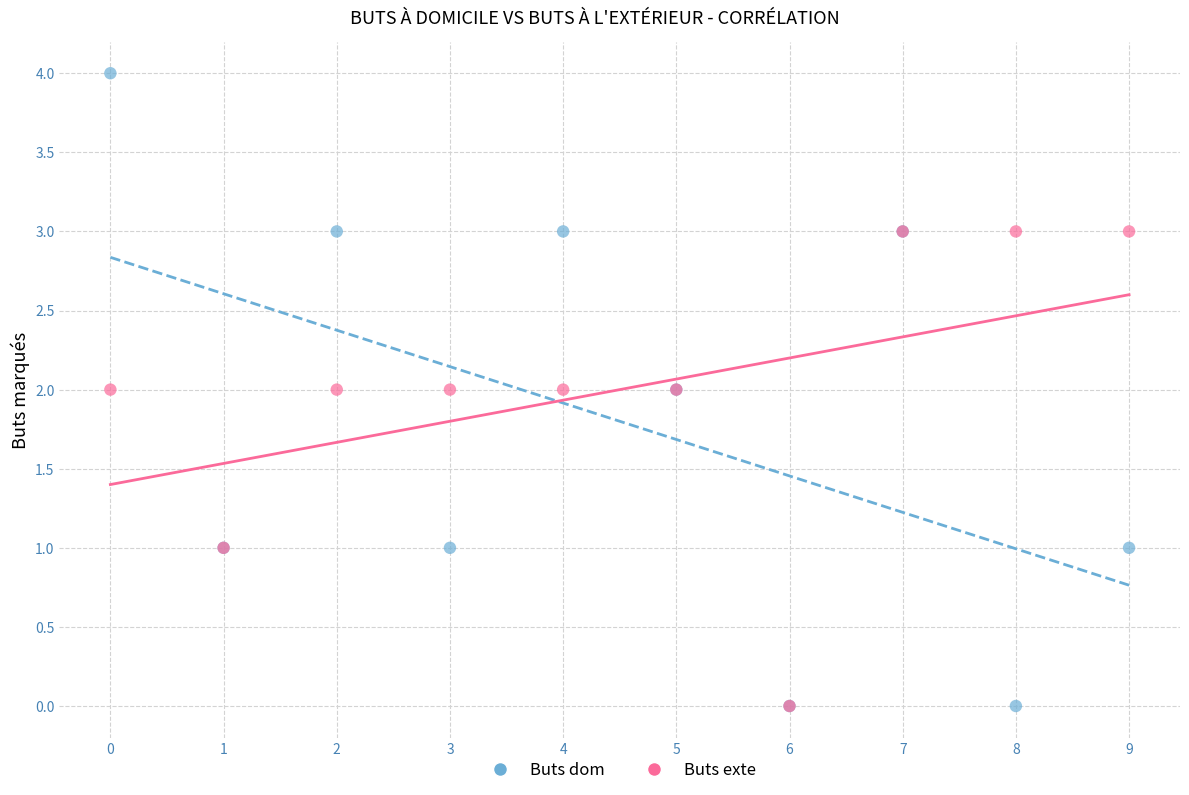

Which series reaches the maximum Y coordinate?

Buts dom